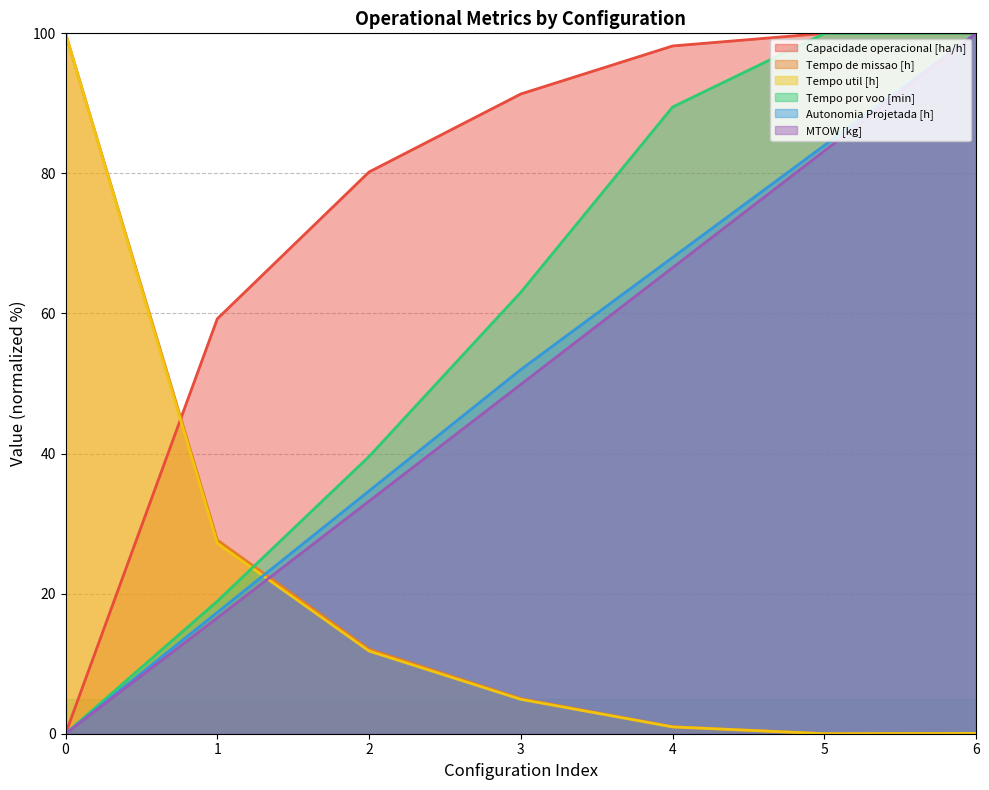

Which series has the widest spread of values?

Capacidade operacional [ha/h]